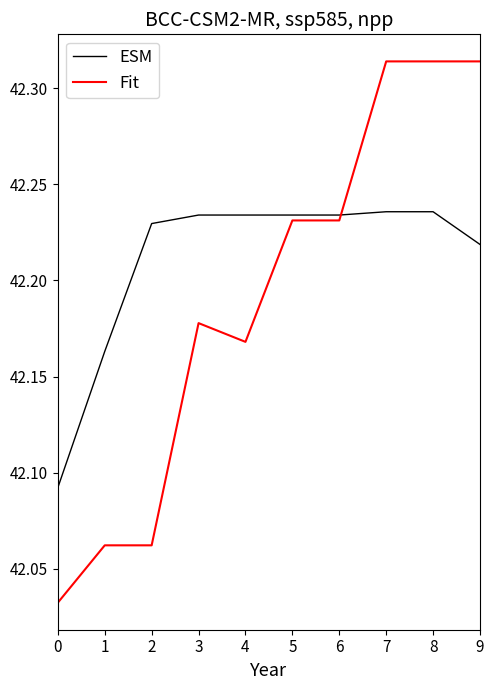

Between 0 and 8, which series saw the biggest shift?

Fit